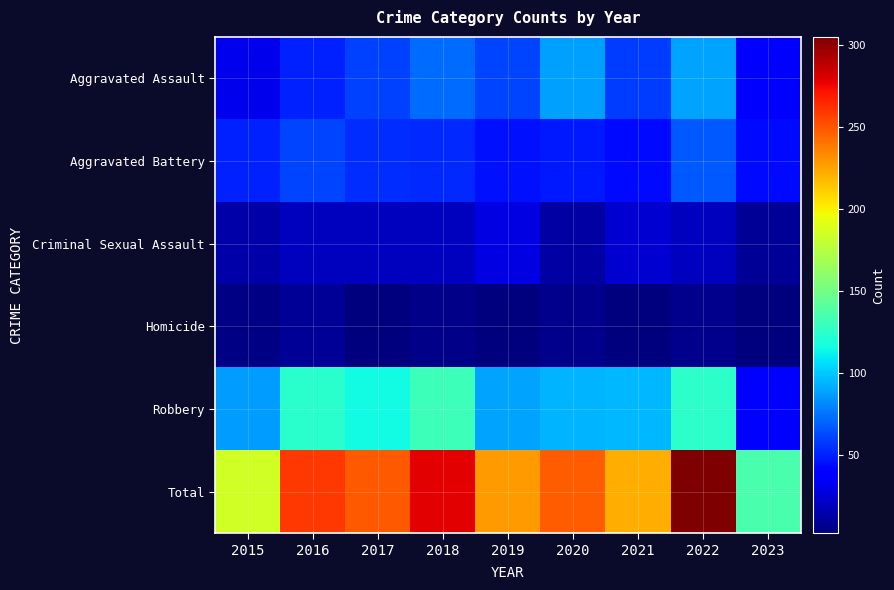

At which category is the sum across all series the highest?

2022